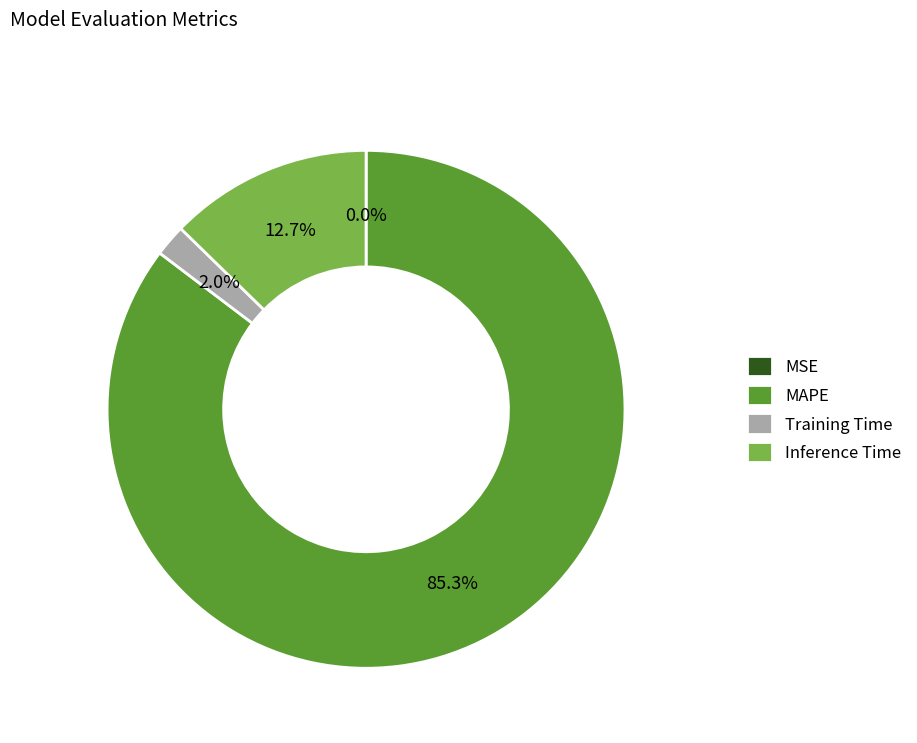

What portion of the pie excludes Training Time?

98.0%